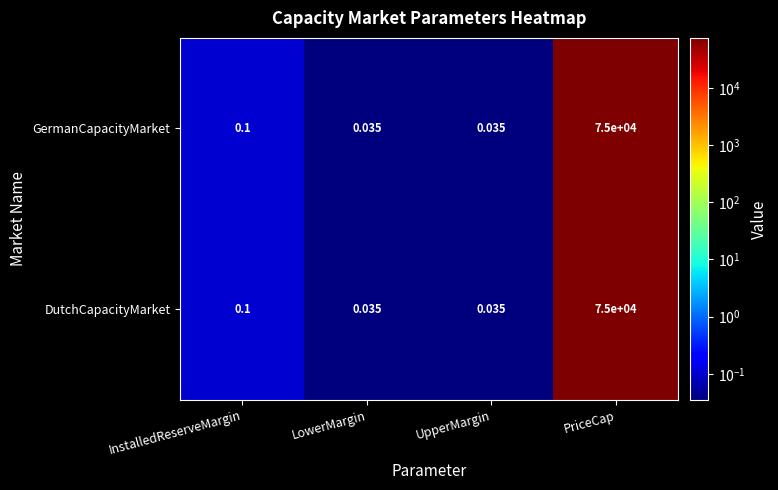

At which category does the chart reach its peak across all series?

PriceCap